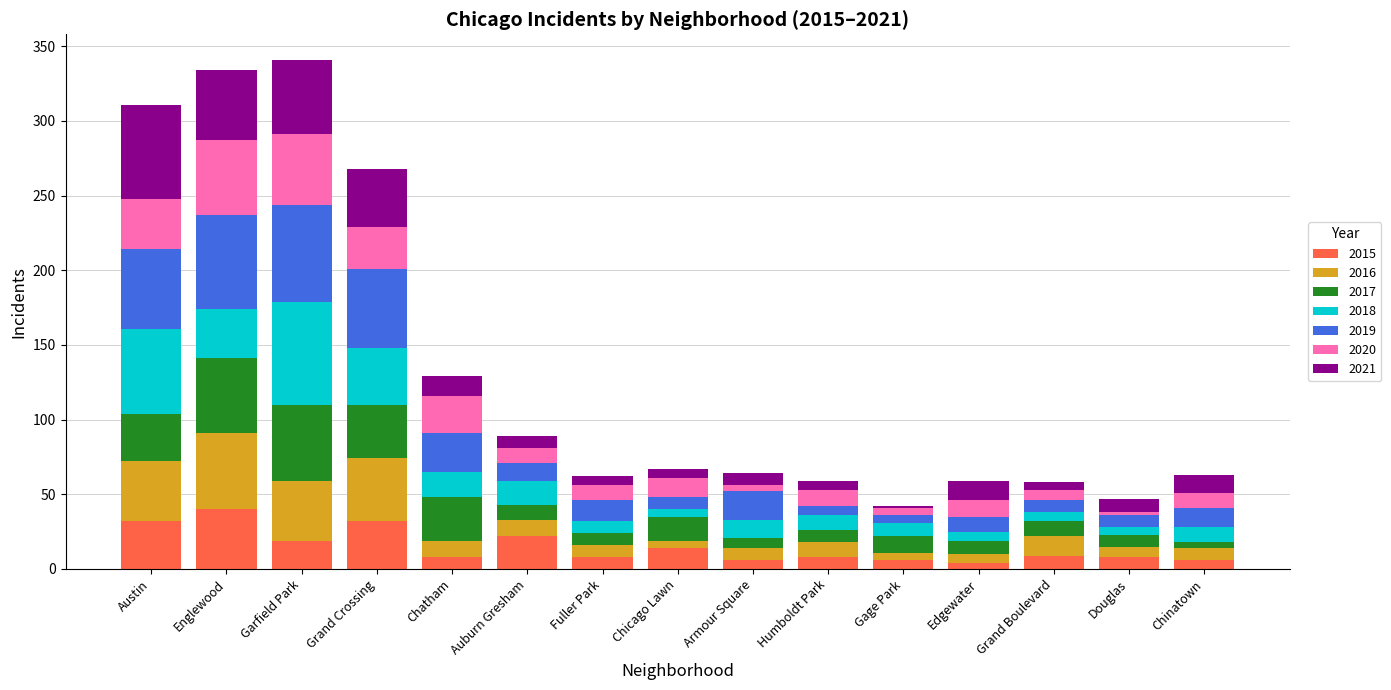

What is the total value across all series at Englewood?

334